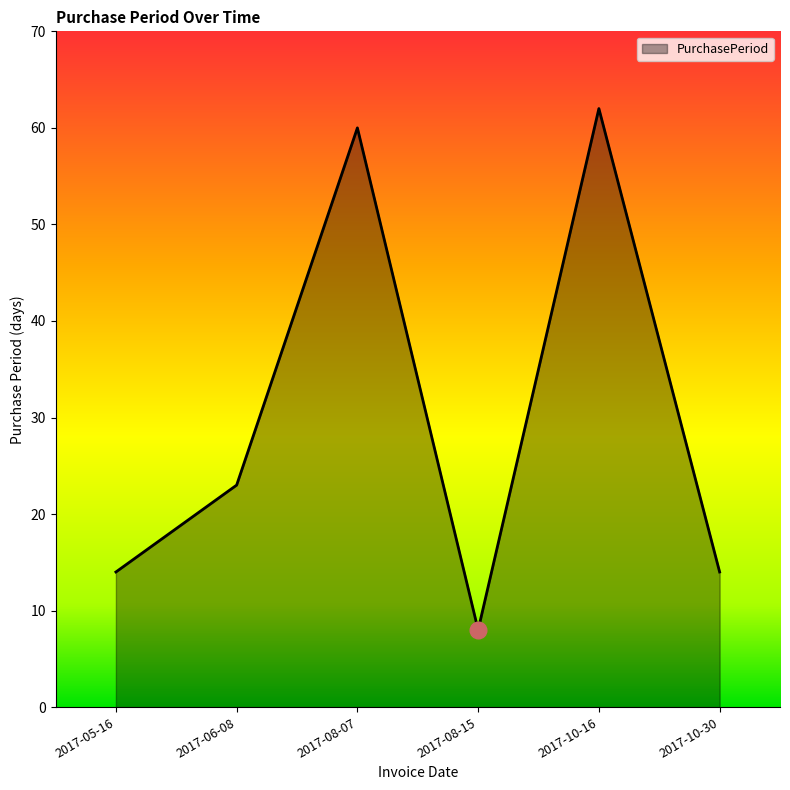

True or false: the data shows 14 at 2017-10-30.

True